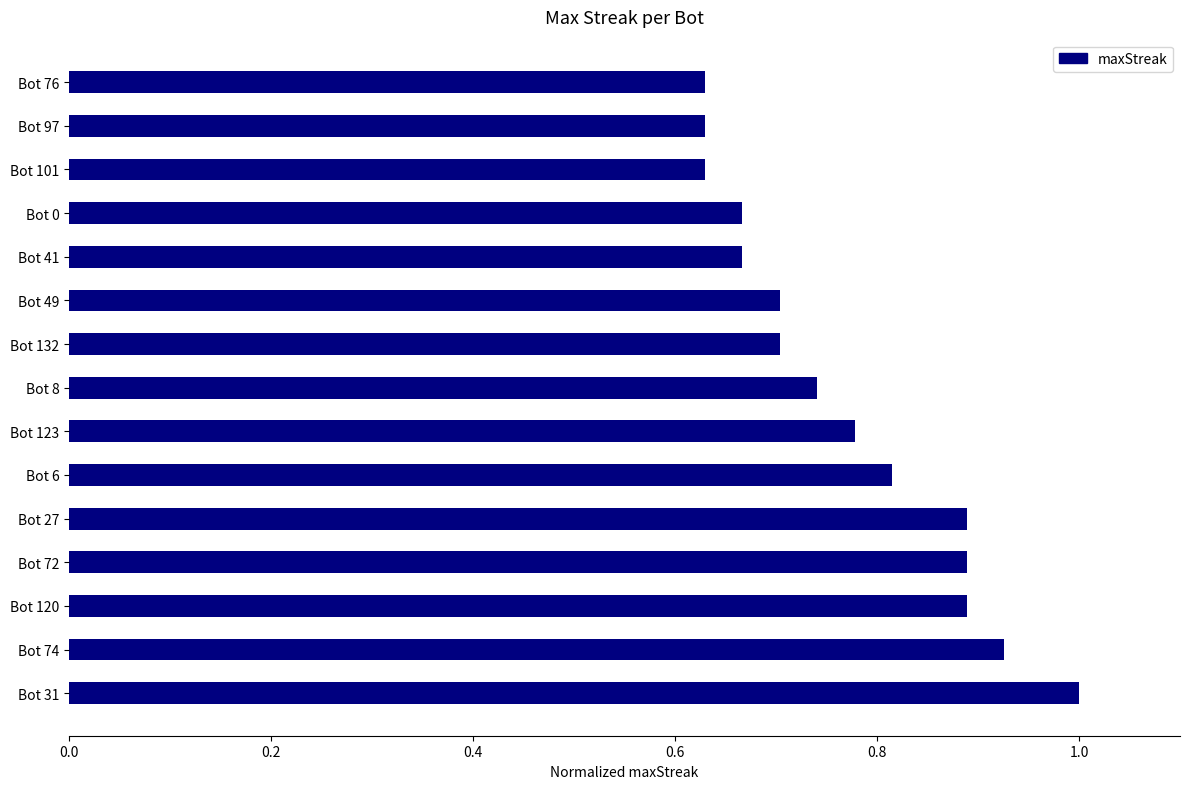

Count the number of categories in the chart.

15